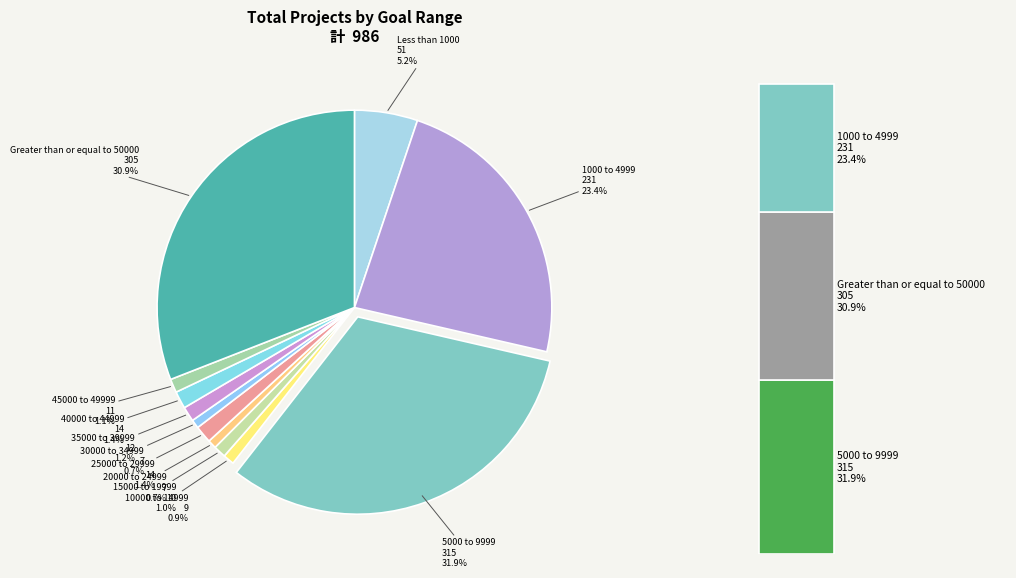

What is the change in value from 20000 to 24999 to 35000 to 39999?

+5